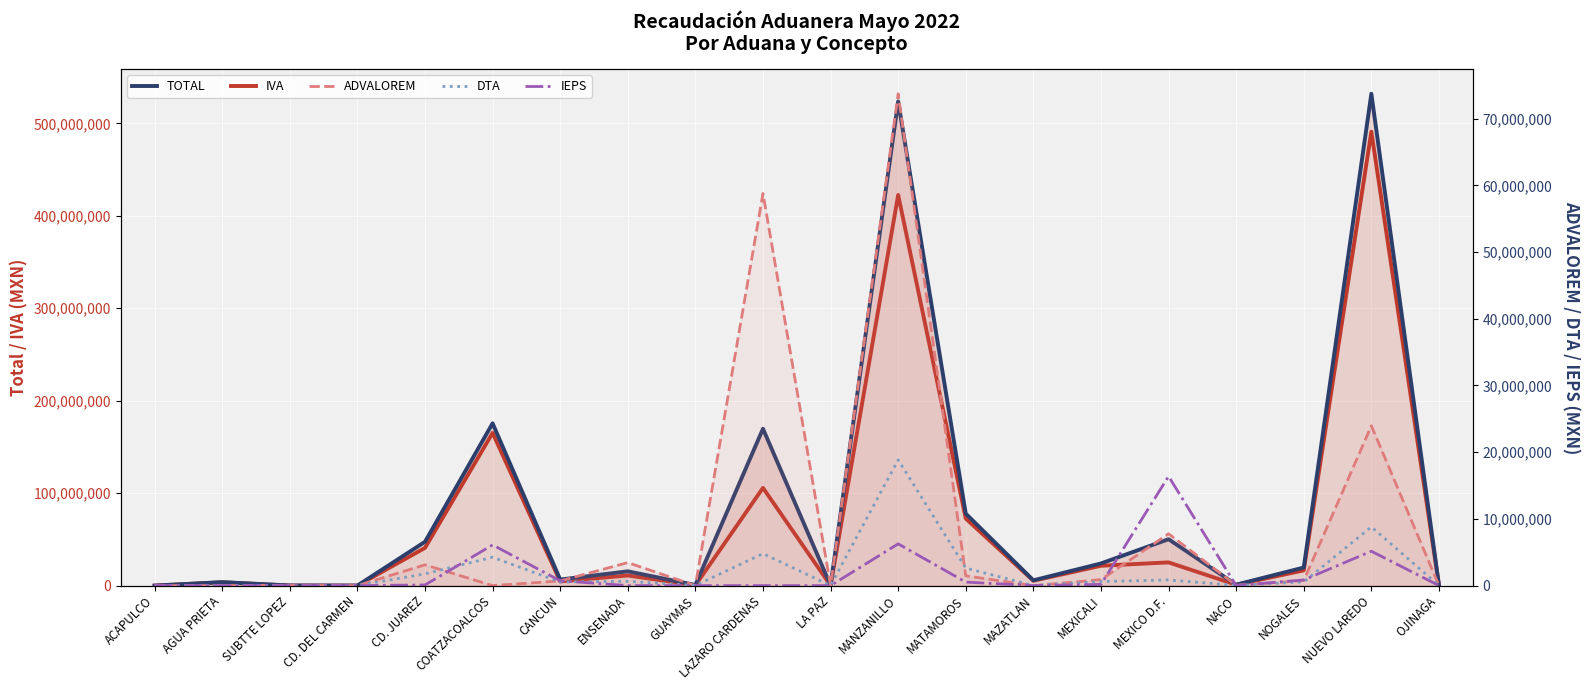

True or false: TOTAL has more than 0 interior local peaks.

True